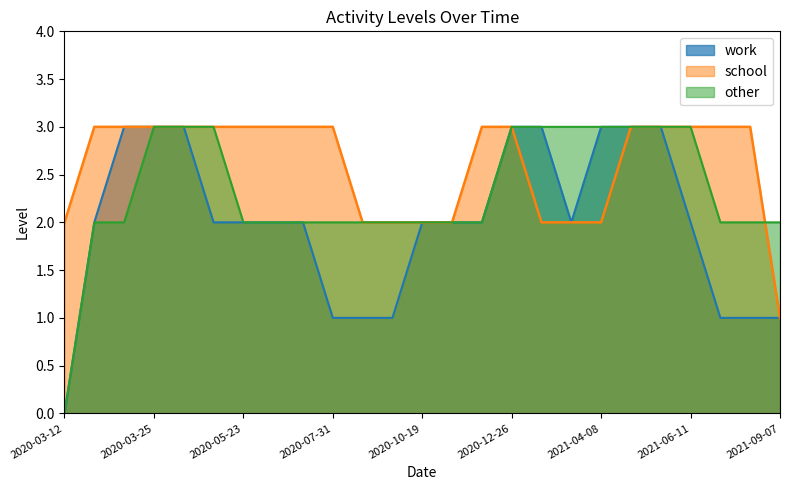

How many distinct data groups are displayed?

3